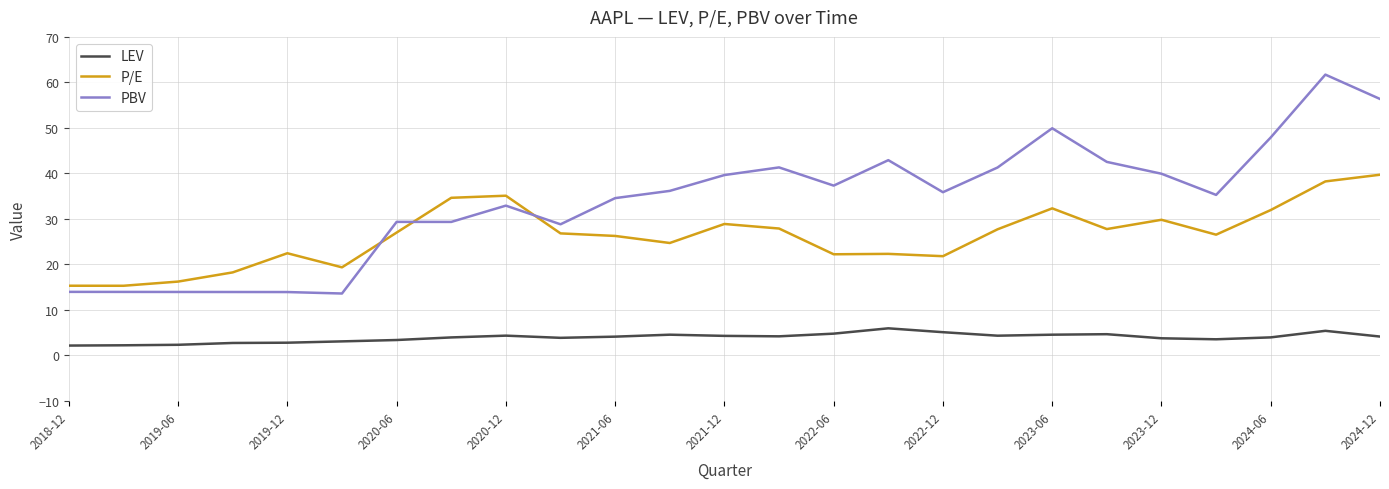

What is the difference between the maximum and minimum values in the PBV series?

48.1